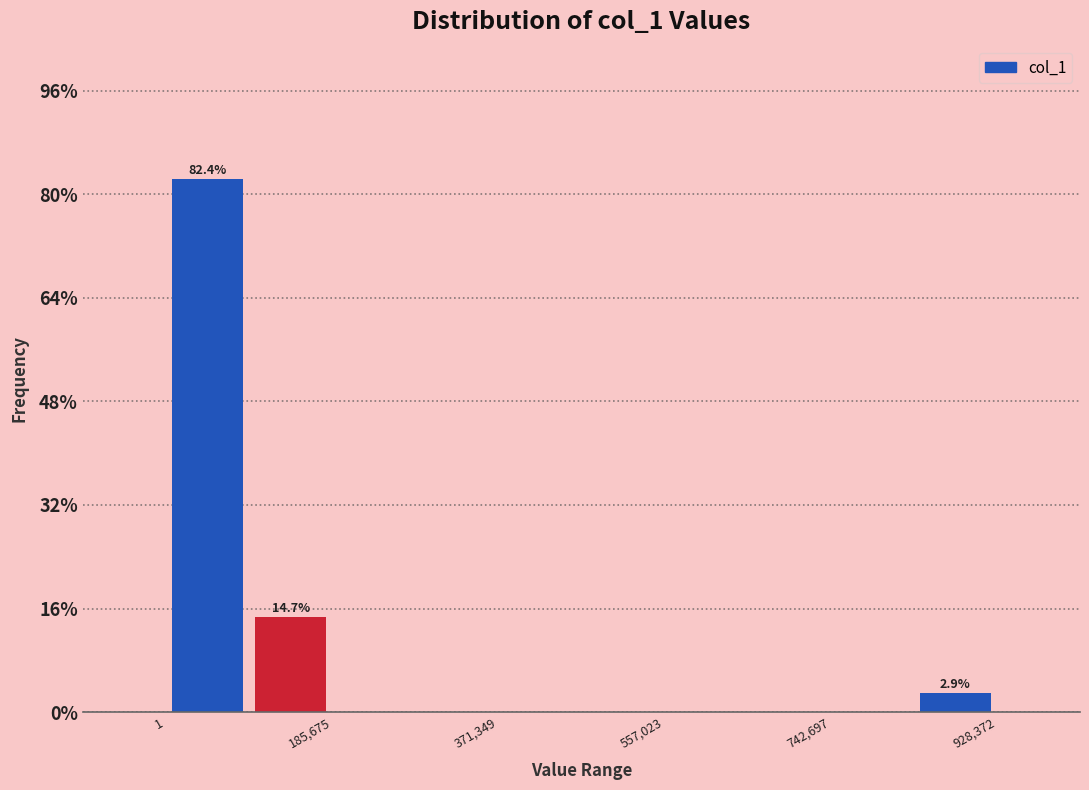

Over which range of the x-axis is the bar tallest?

0 to 100000